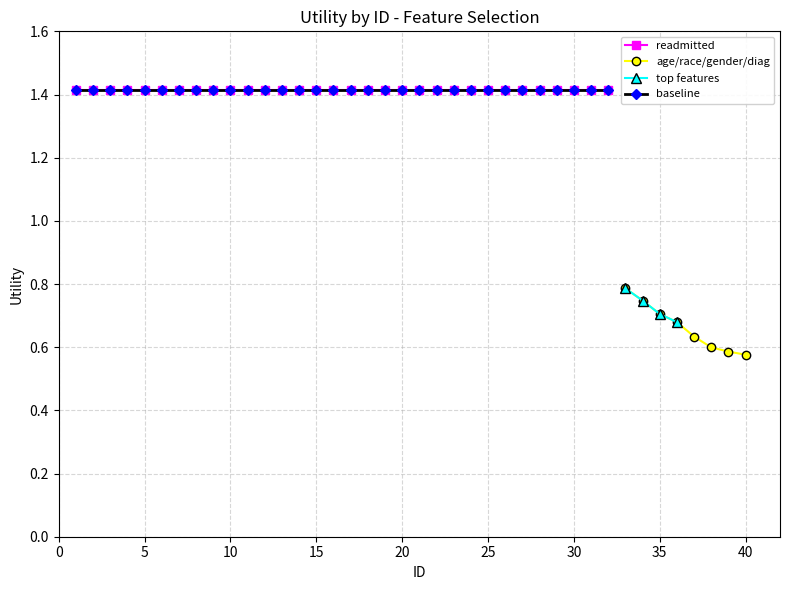

Which series has the largest total across all categories?

readmitted